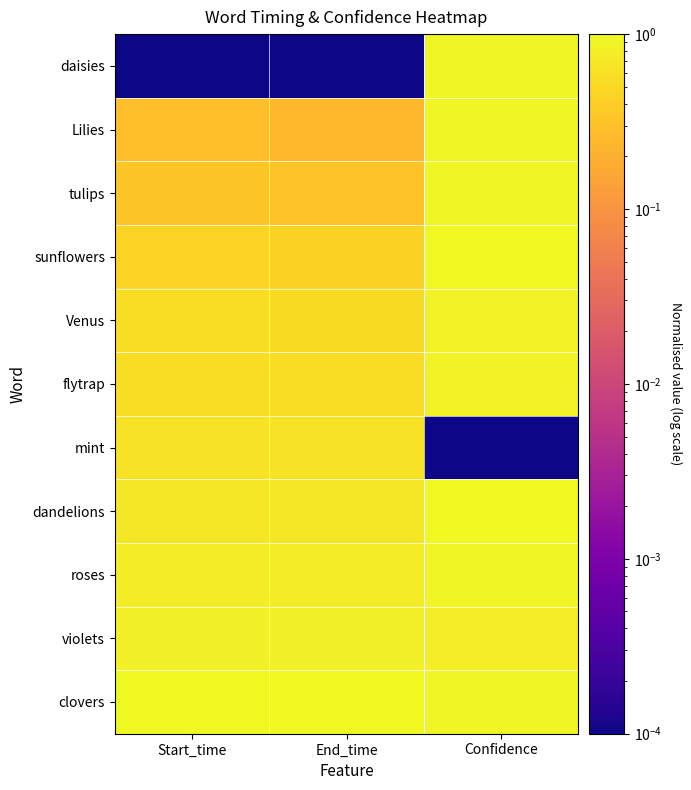

What is the total value across all series at Start_time?

6.1